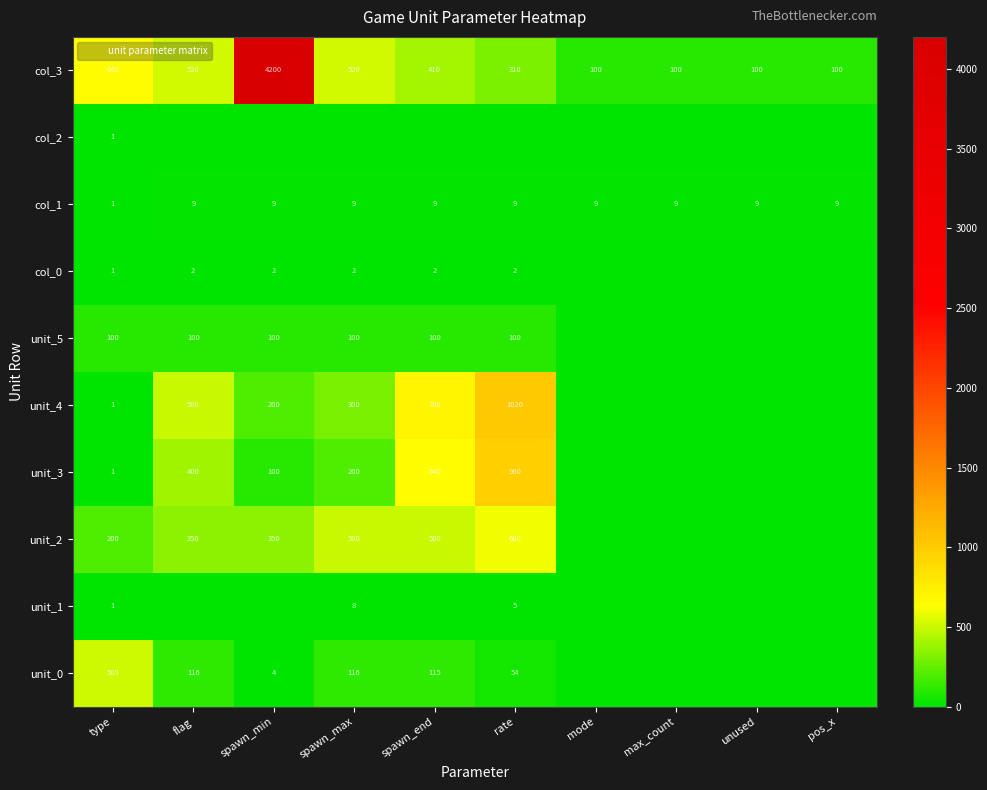

The unit_4 series shows 500 at flag. True or false?

True